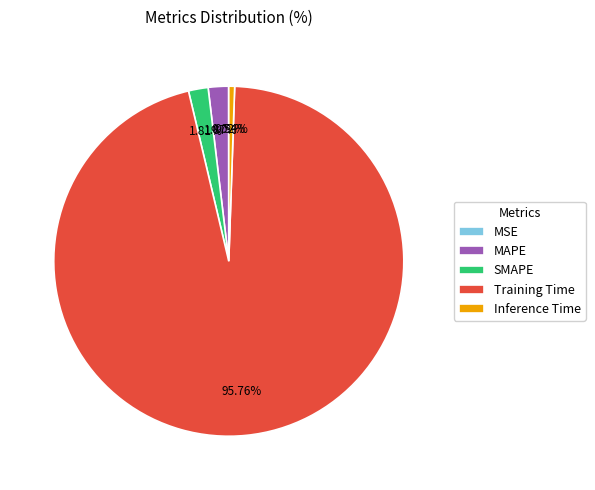

What is the total percentage of SMAPE and Training Time?

97.6%